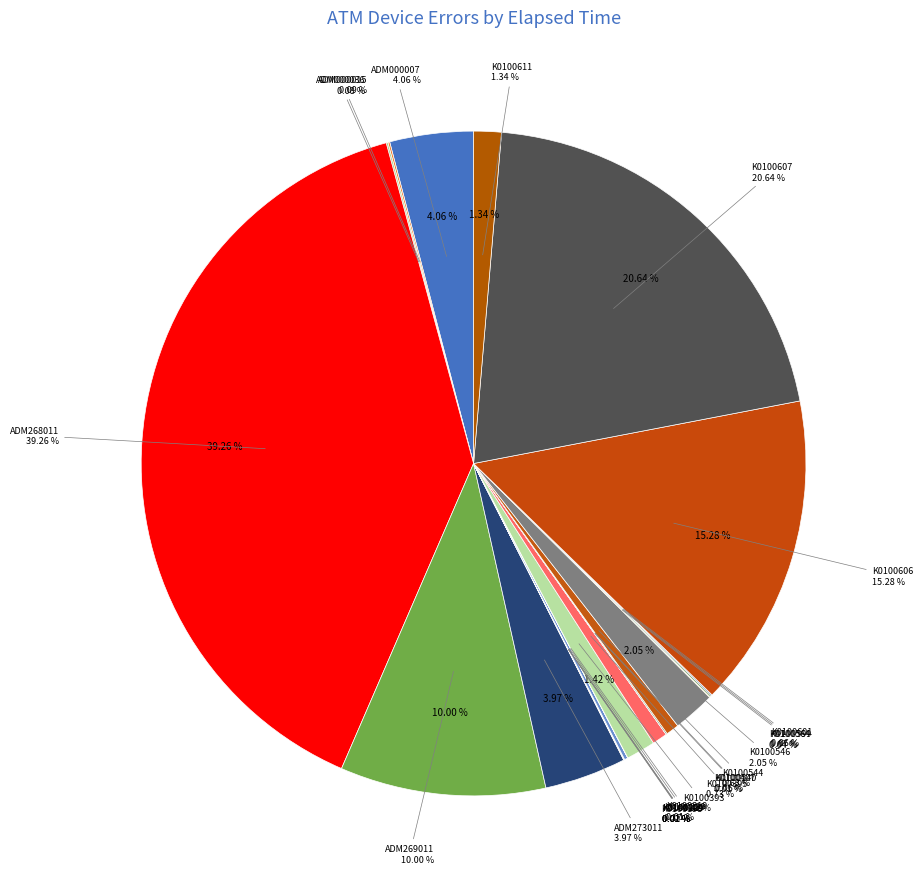

Is there any slice that represents more than half of the pie?

No